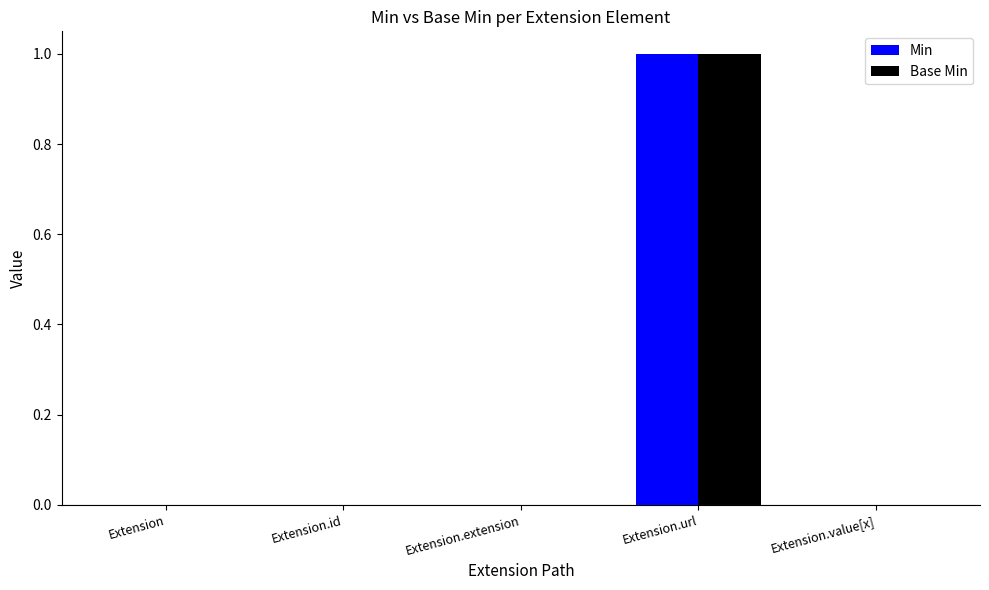

At which category is the sum across all series the highest?

Extension.url